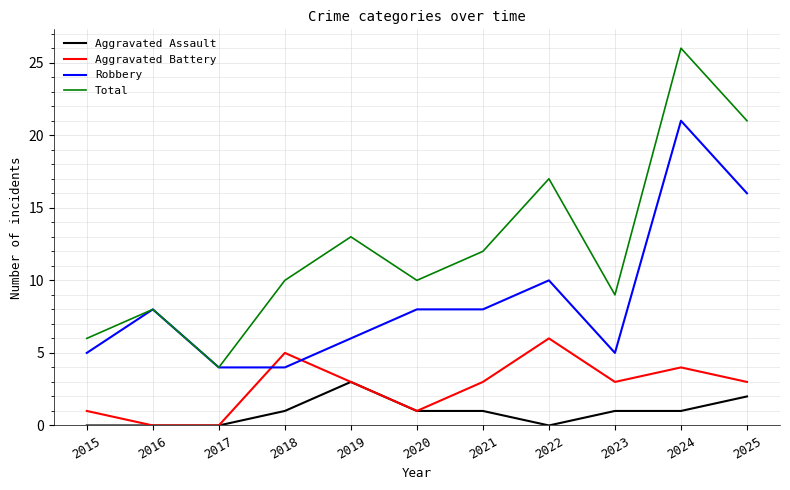

The value of Total at 2020 is 10. True or false?

True